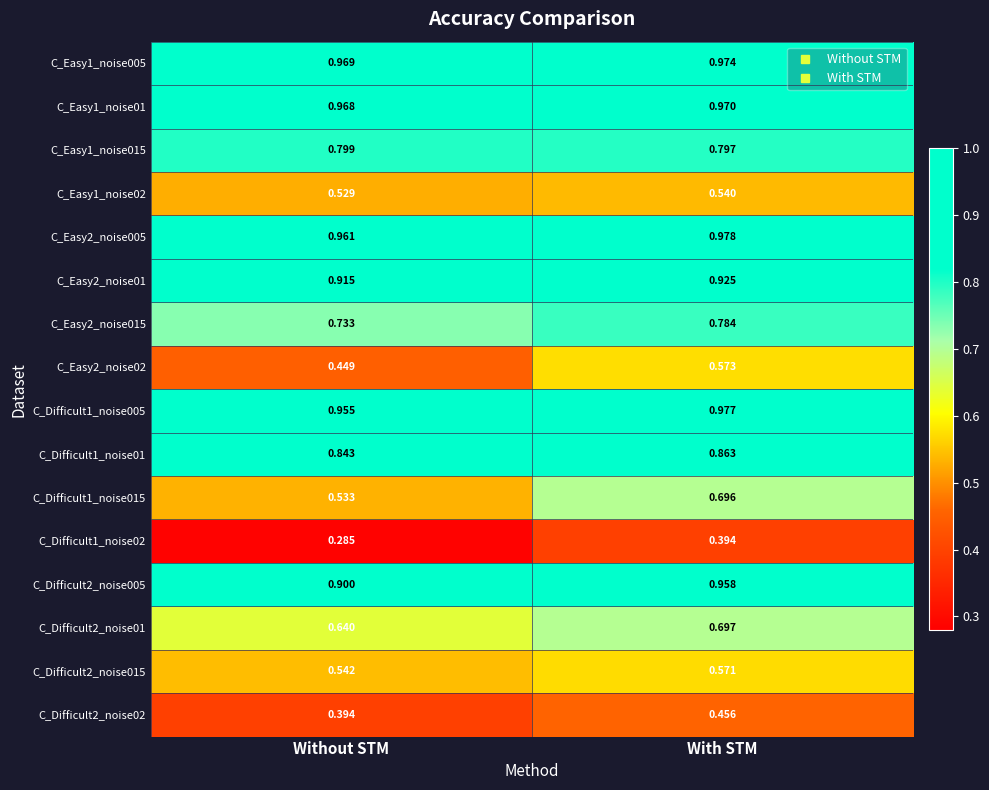

At which category does the chart reach its peak across all series?

With STM